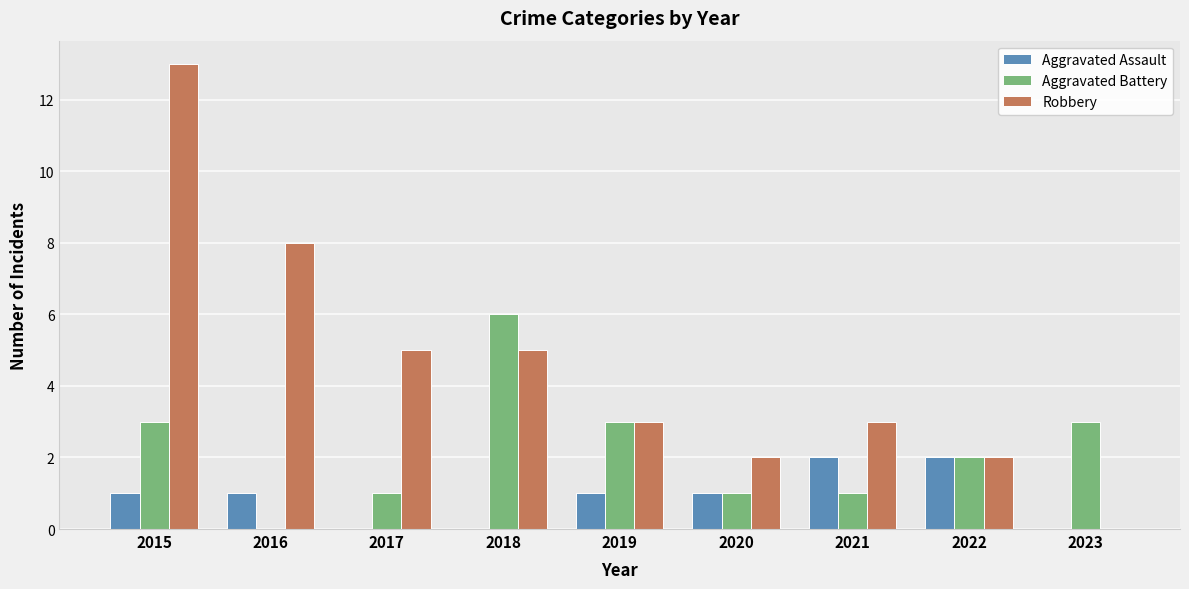

Which series has the largest total across all categories?

Robbery